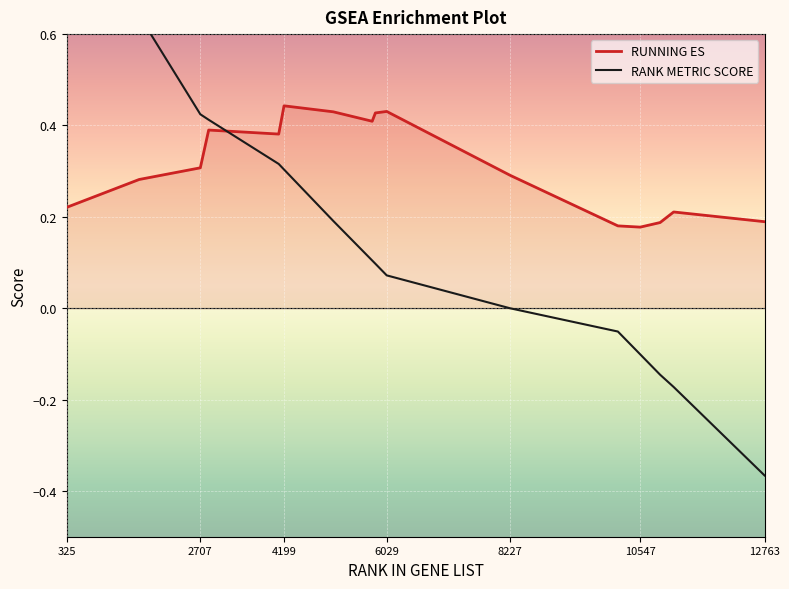

List the series in order of their peak value, highest first.

RANK METRIC SCORE, RUNNING ES